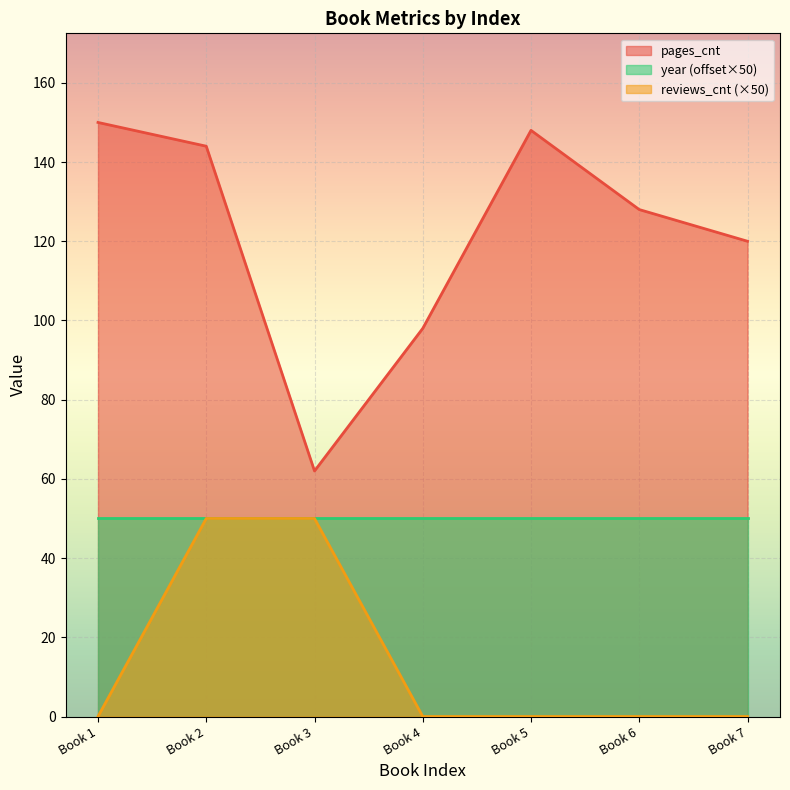

True or false: reviews_cnt and pages_cnt intersect in this chart.

False